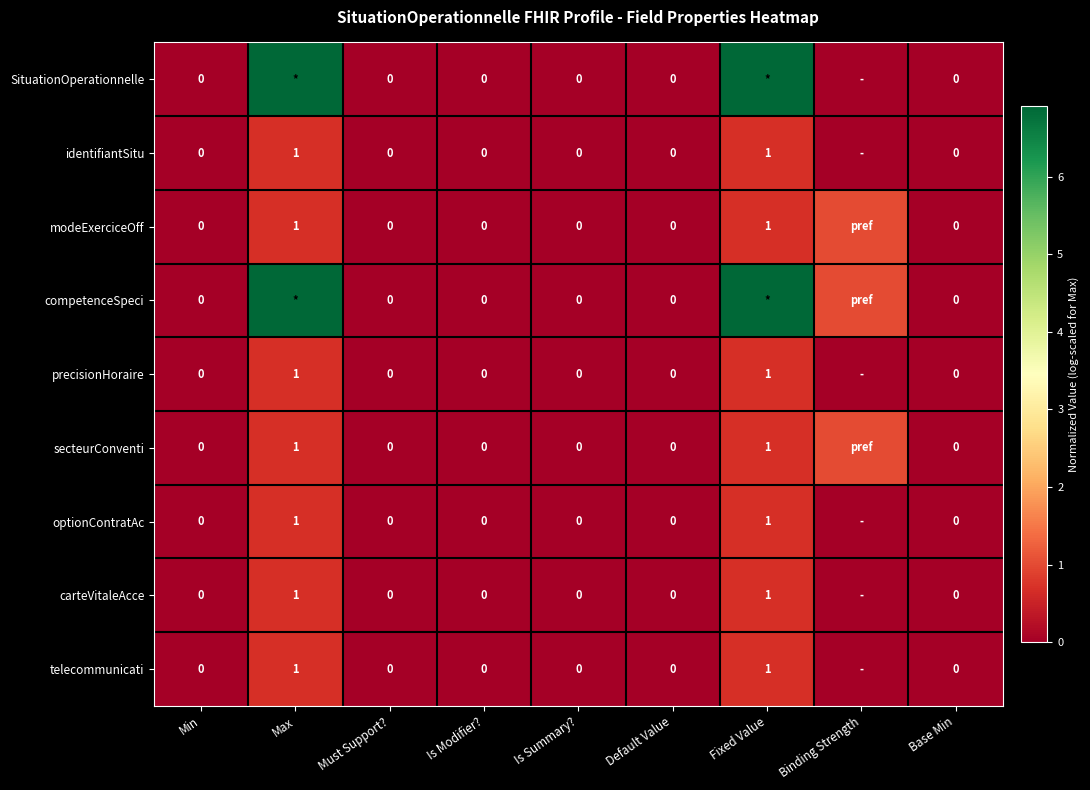

Is it true that secteurConventi equals 0.4 at Is Summary??

False